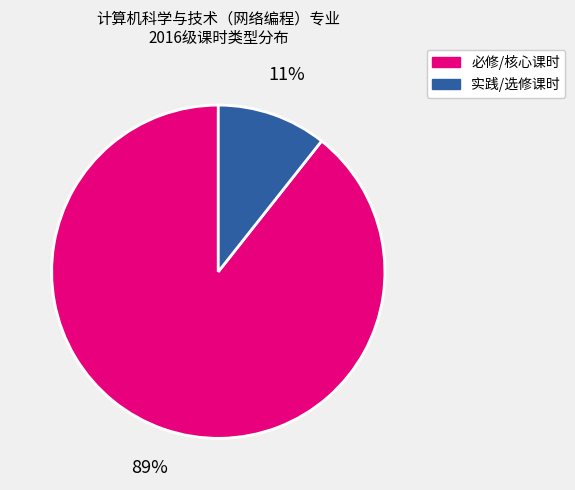

Is it true that 必修/核心课时 is 99% of the pie?

False